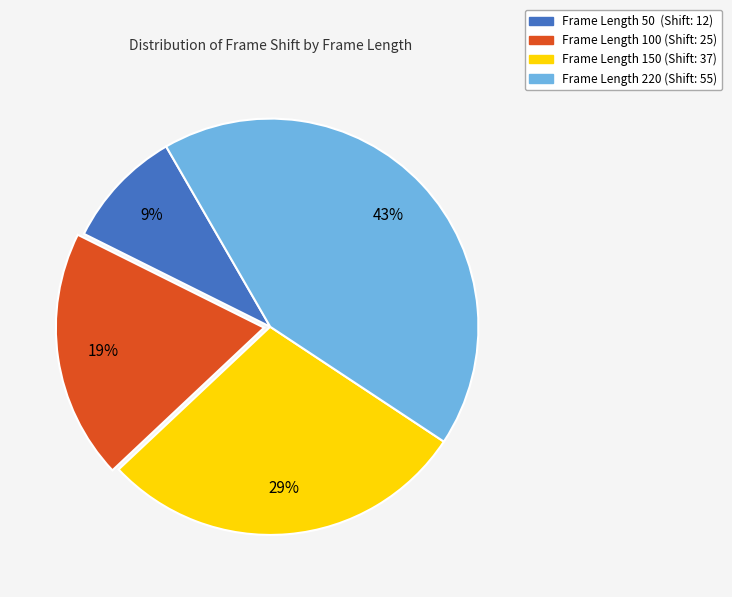

Which has a higher value, Frame Length 150 or Frame Length 220?

Frame Length 220